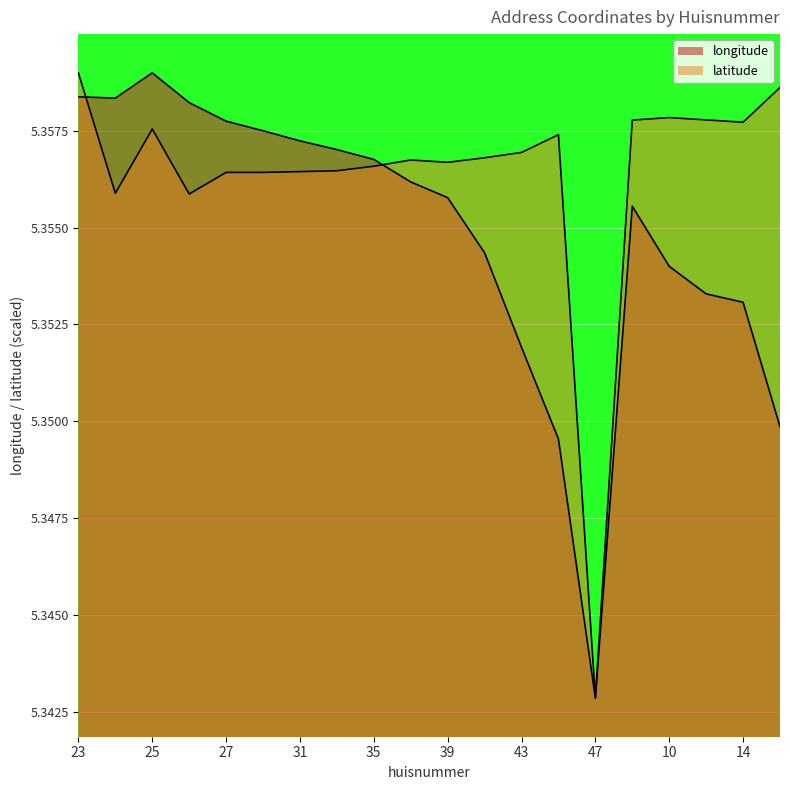

What is the minimum value shown in the chart?

5.3